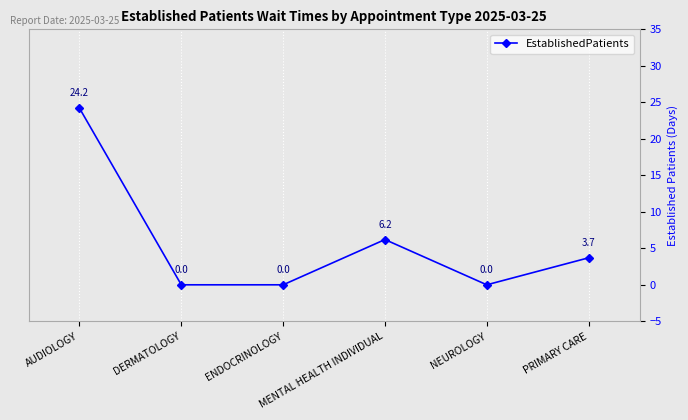

Where is the first local maximum?

MENTAL HEALTH INDIVIDUAL